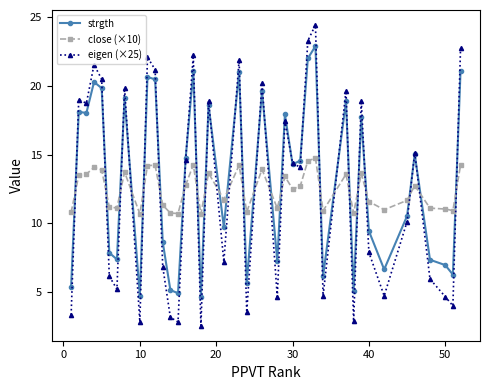

List the series in order of their peak value, highest first.

eigen (×25), strgth, close (×10)